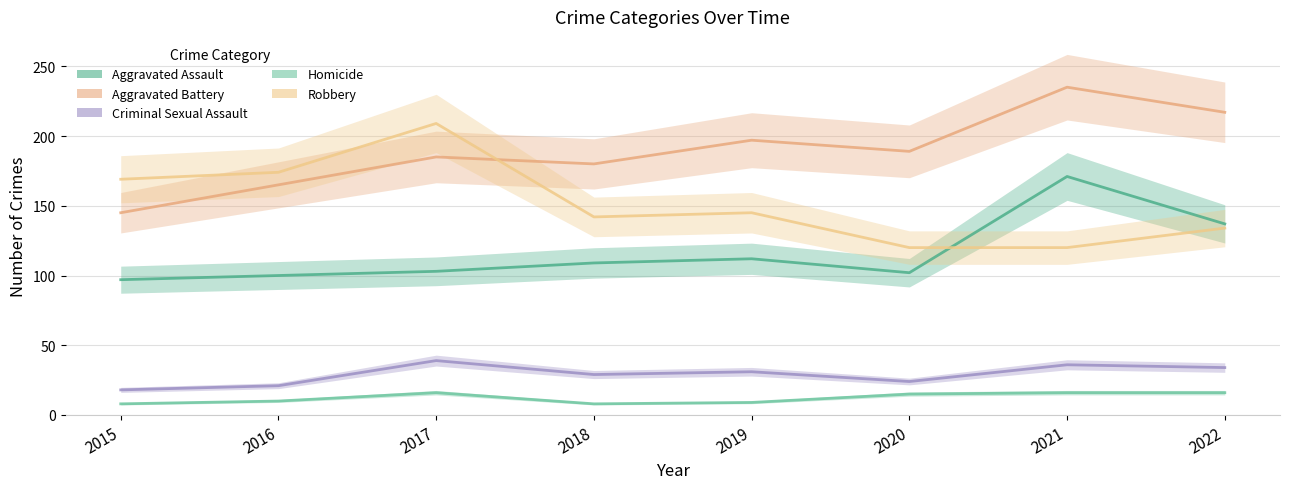

Which category has the lowest value across all series?

2015